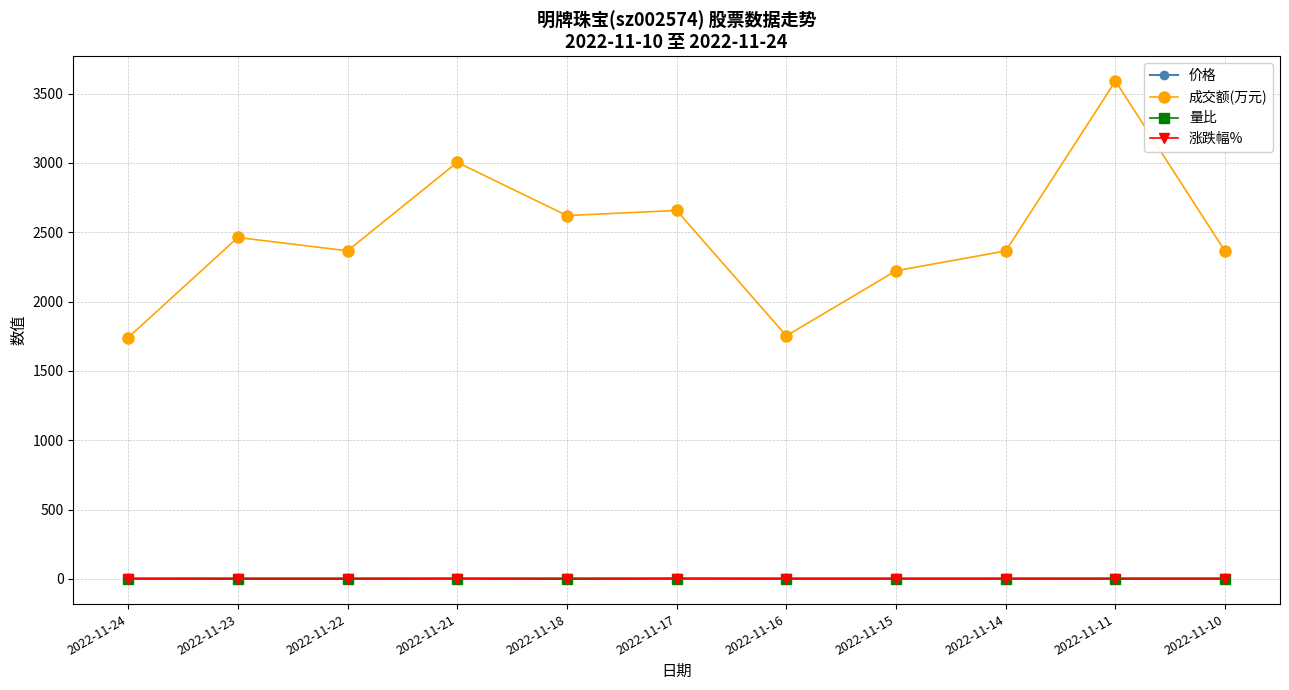

What is the value of the 量比 point at the 6th from the left?

1.1